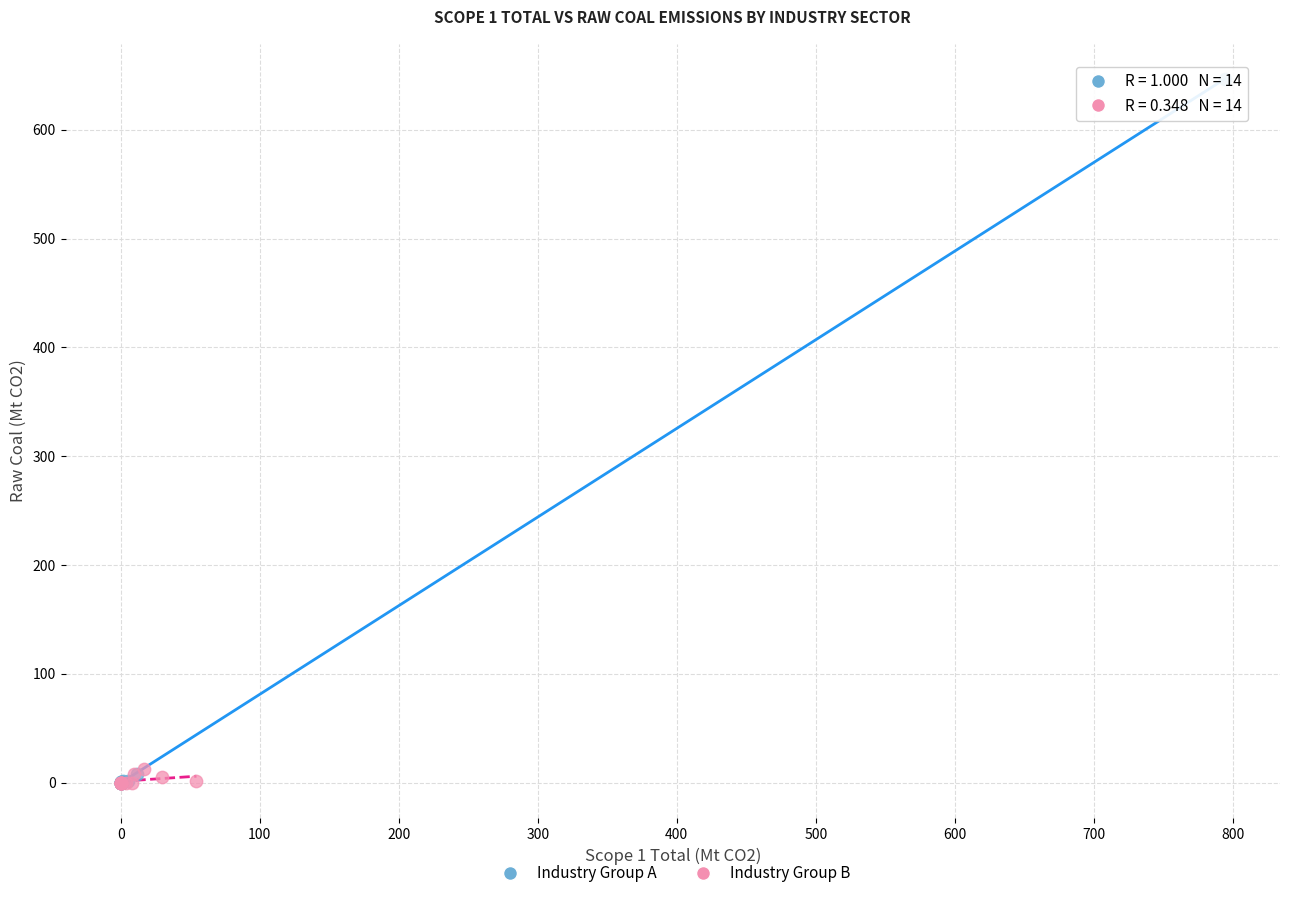

Which series reaches the maximum Y coordinate?

Industry Group A